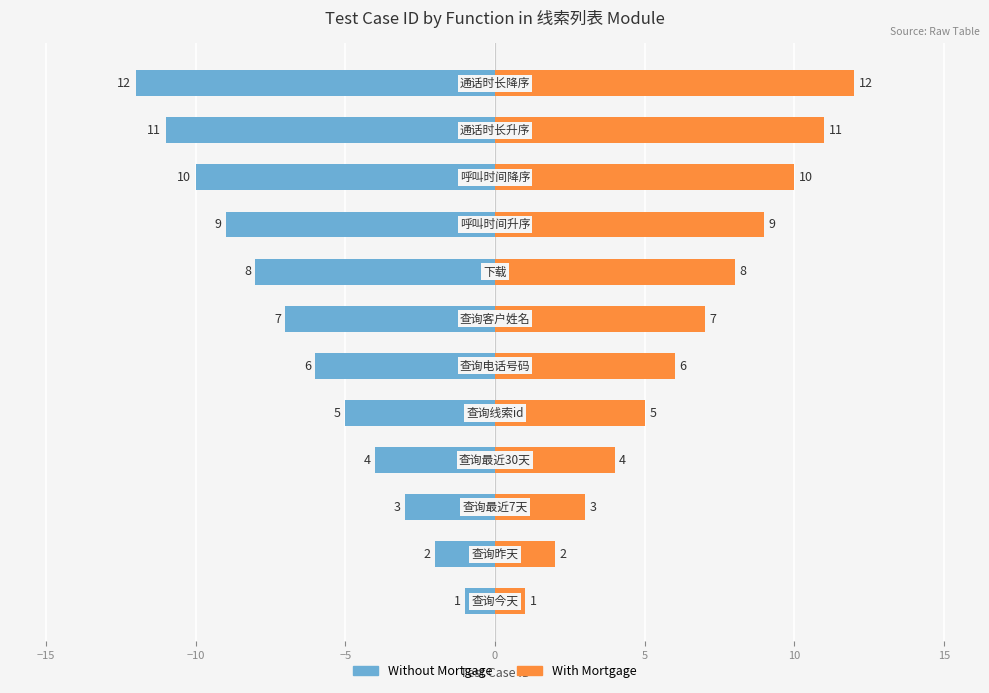

How many series are shown in this chart?

2